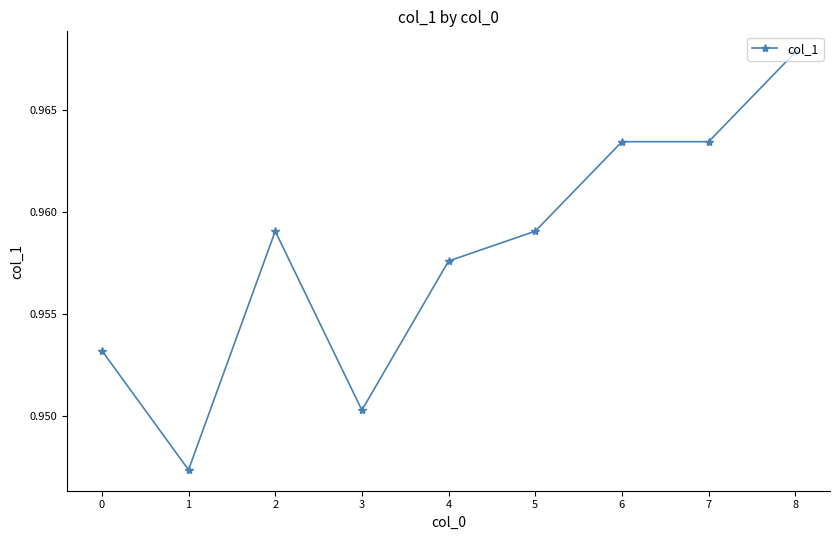

The chart shows a value of 0.3 at 2. True or false?

False